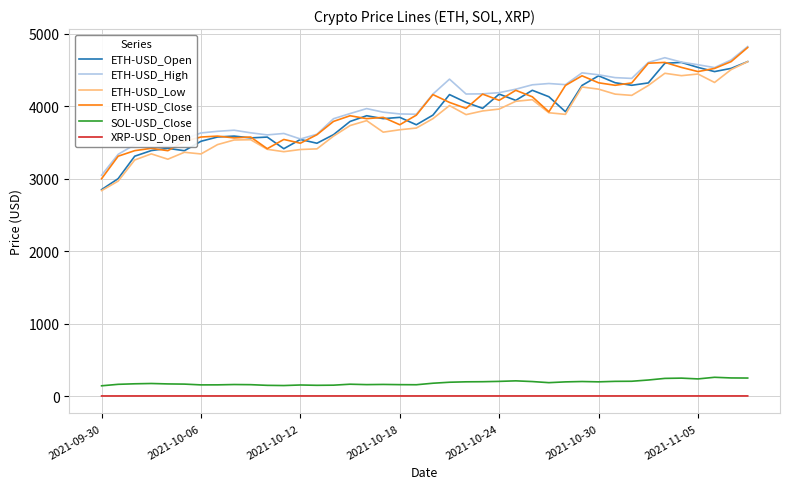

What is the highest value of the ETH-USD_Close series?

4811.9